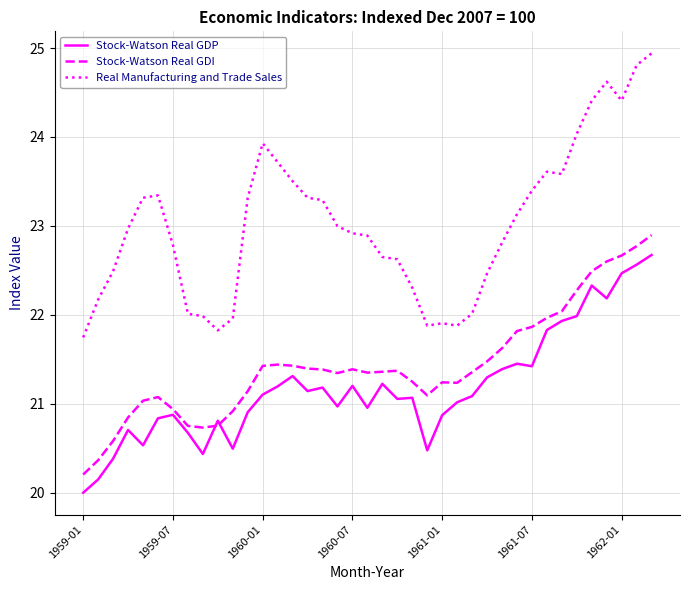

After their last crossing, which series has the higher values: Stock-Watson Real GDP or Stock-Watson Real GDI?

Stock-Watson Real GDI